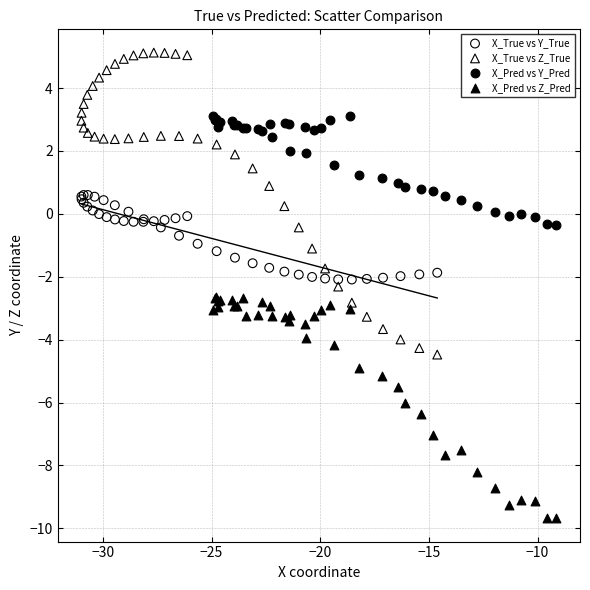

Which series contains the highest Y value?

X_True vs Z_True